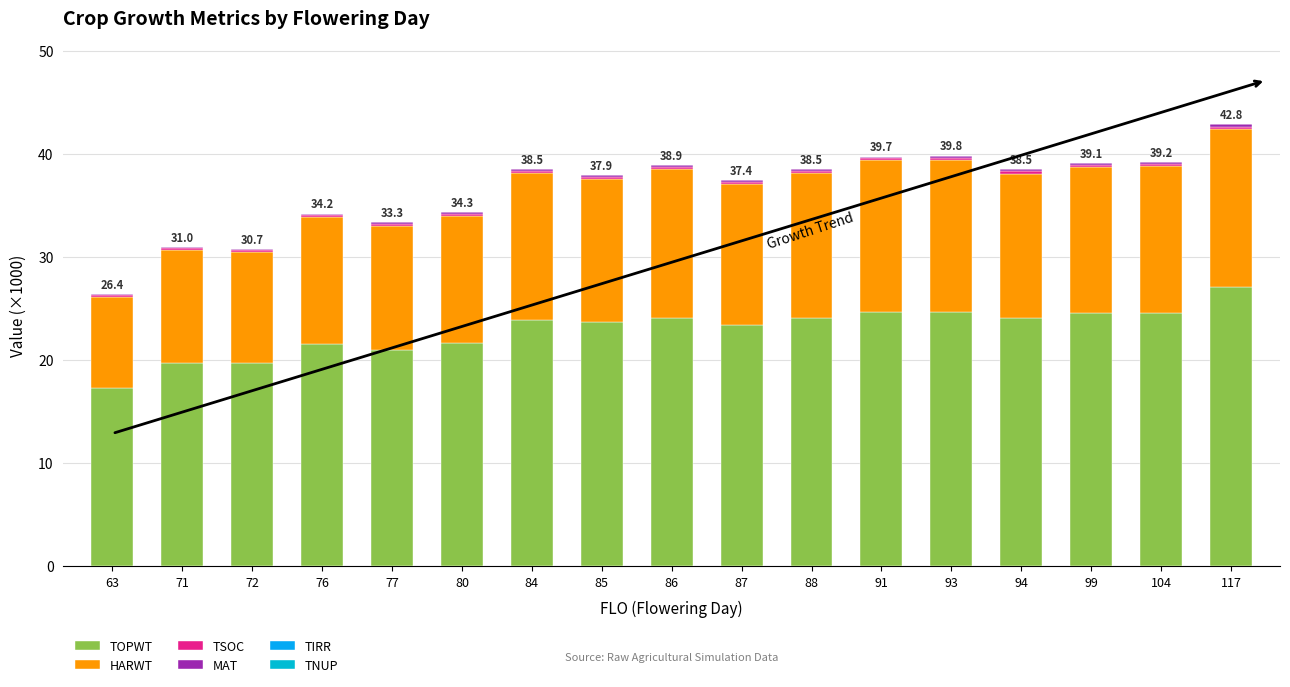

What is the sum of the HARWT values at 76 and 77?

24.4